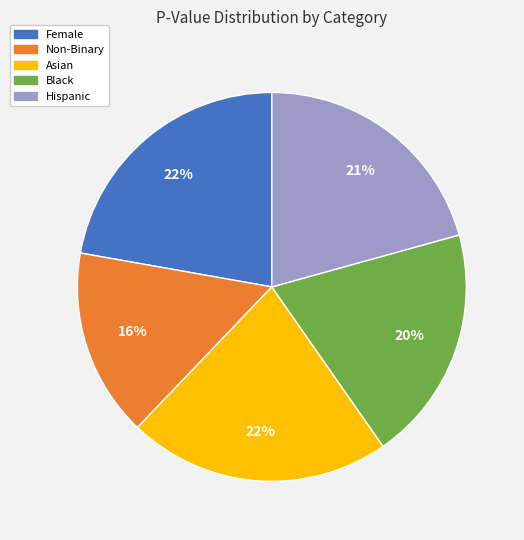

To the nearest percent, what is the combined percentage of Female and Black?

42%